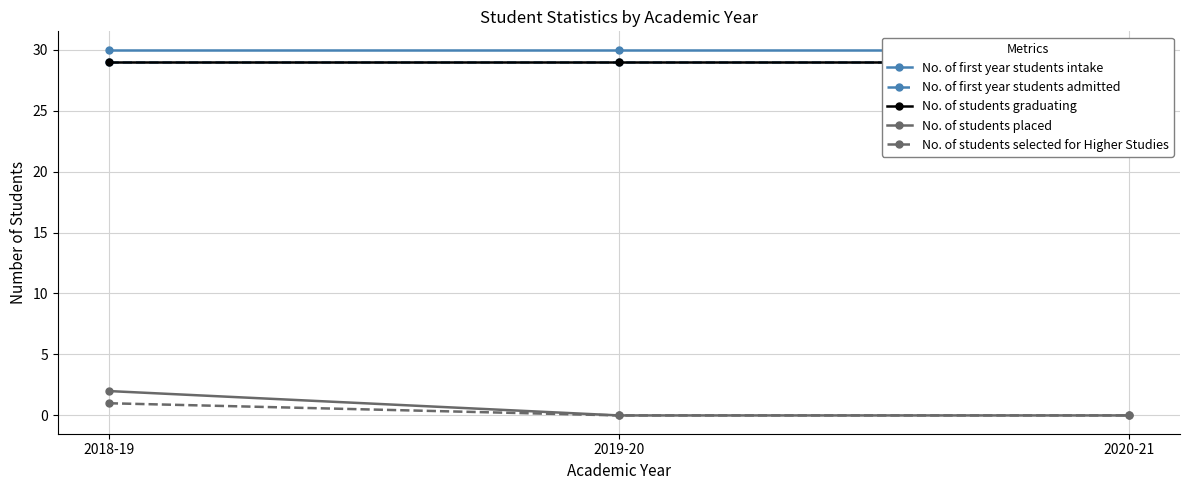

How many values in No. of students placed are above zero?

1